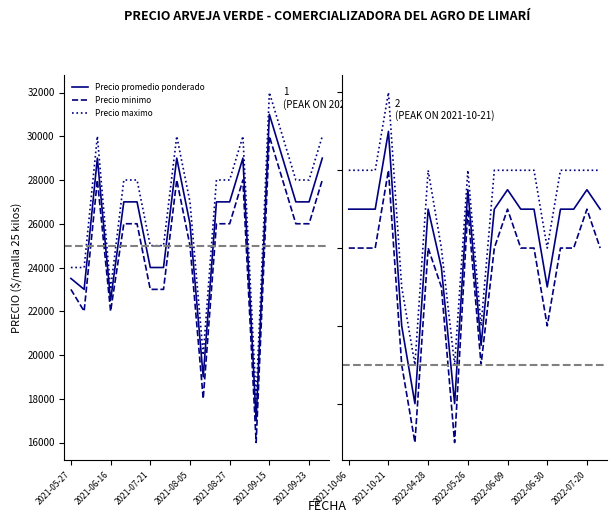

True or false: Precio maximo has more than 0 points higher than both neighbors.

True